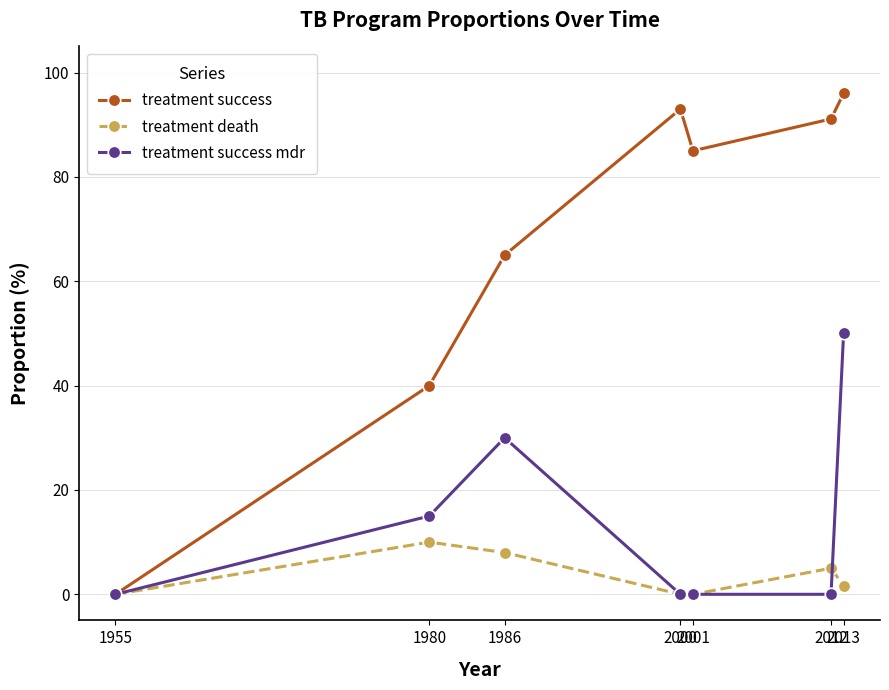

How many lines are shown in the chart?

3